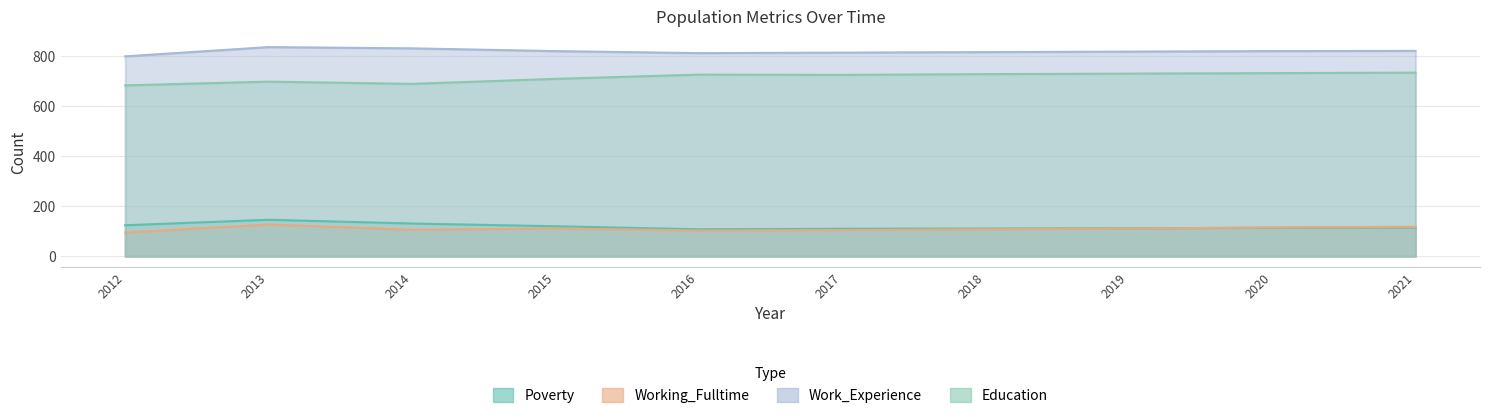

Reading left to right, list all the values displayed in this chart.

Poverty: 124	146	131	120	108	110	111	112	114	115
Working_Fulltime: 95	127	106	111	103	105	108	111	115	118
Work_Experience: 799	836	831	820	812	814	816	818	820	821
Education: 683	698	689	709	726	725	728	730	732	734